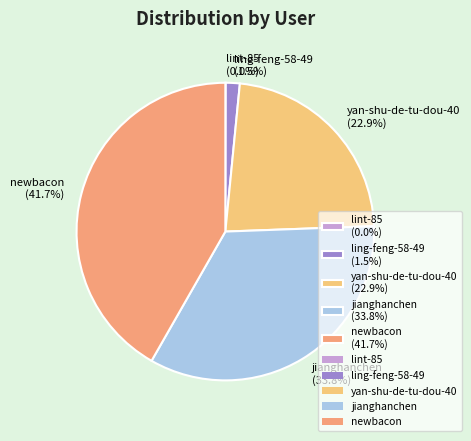

To the nearest percent, what is the combined percentage of newbacon and ling-feng-58-49?

43%